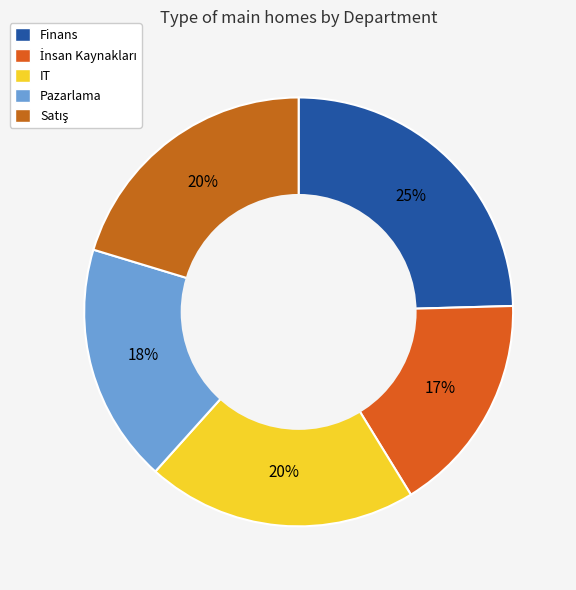

Which category has the biggest portion of the pie?

Finans